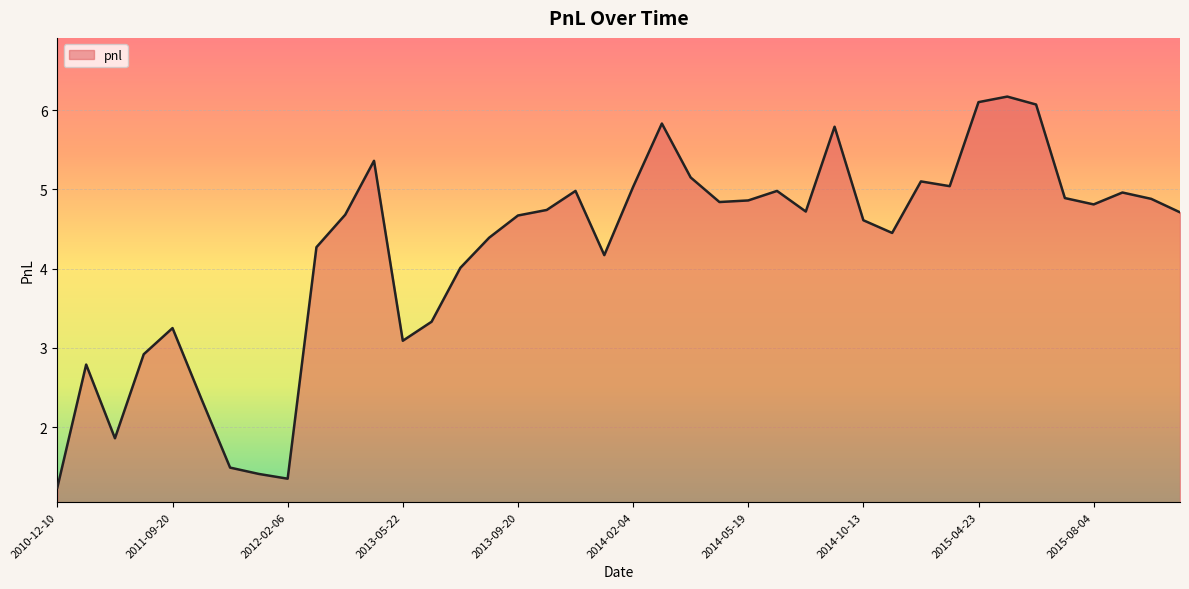

What is the minimum value shown in the chart?

1.2